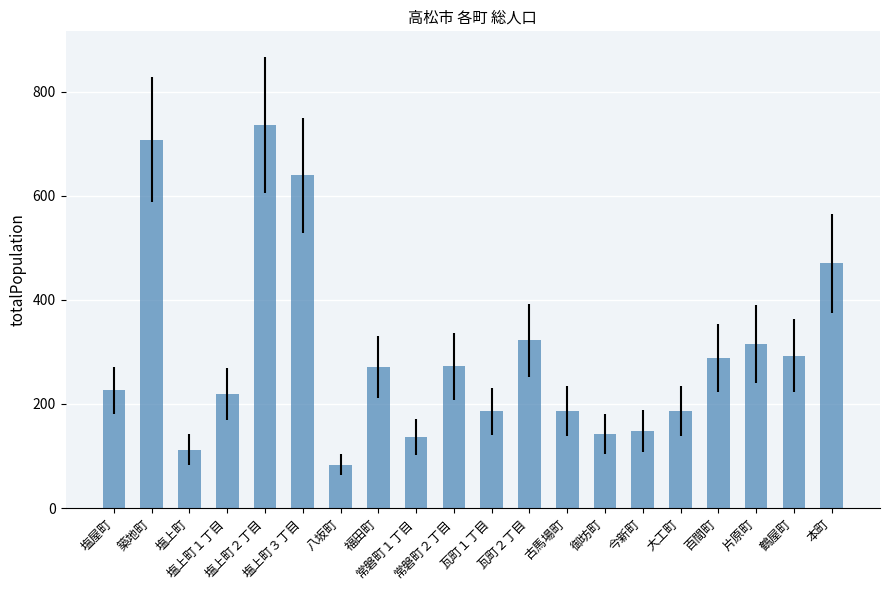

What is the change in value from 塩上町３丁目 to 鶴屋町?

-346